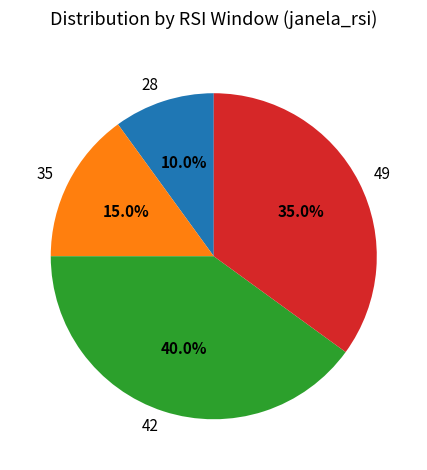

How much of the chart is everything except 28?

90.0%